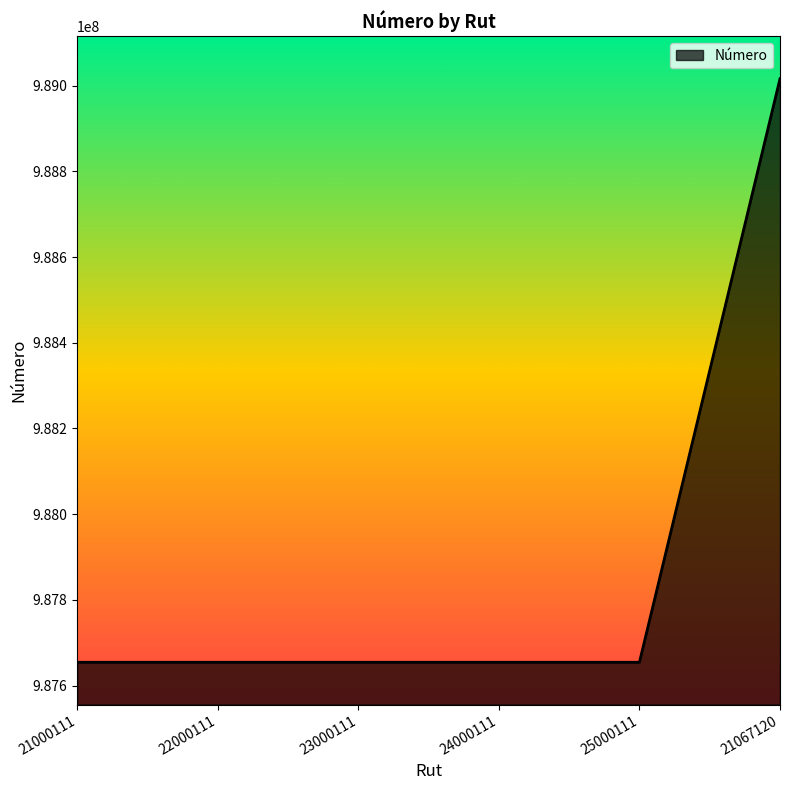

Which label corresponds to the largest value in the chart?

21067120